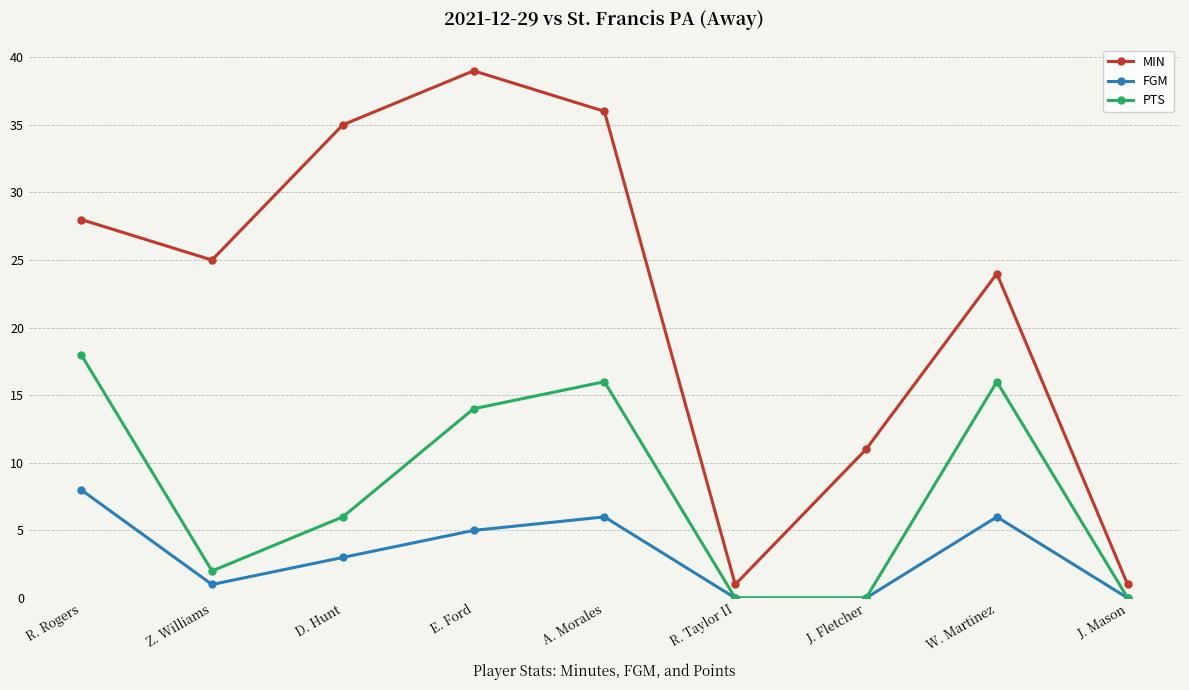

The MIN series shows 36 at A. Morales. True or false?

True